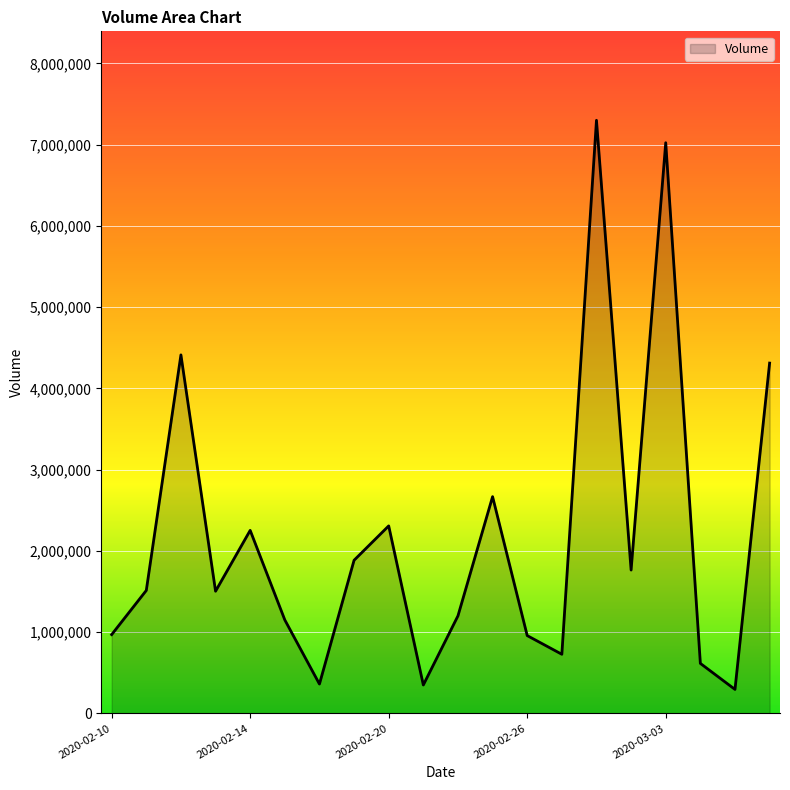

What is the maximum value shown in the chart?

7298794